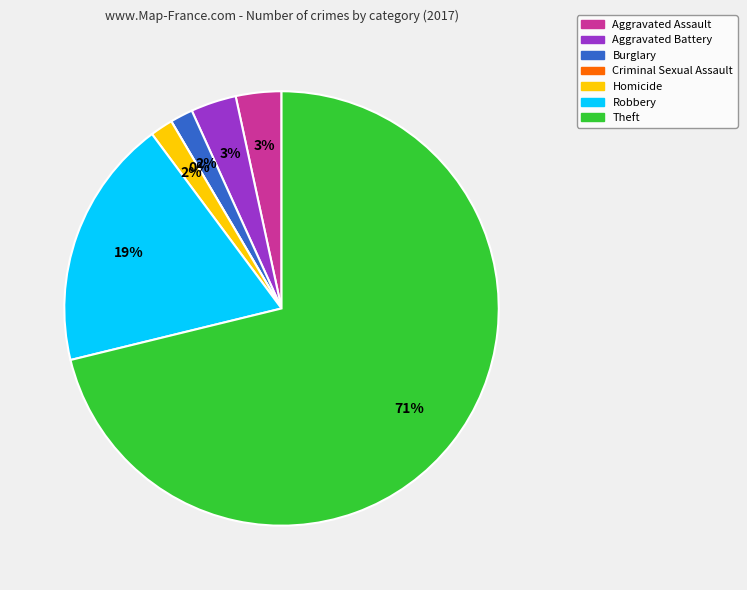

Which has a higher value, Theft or Aggravated Assault?

Theft